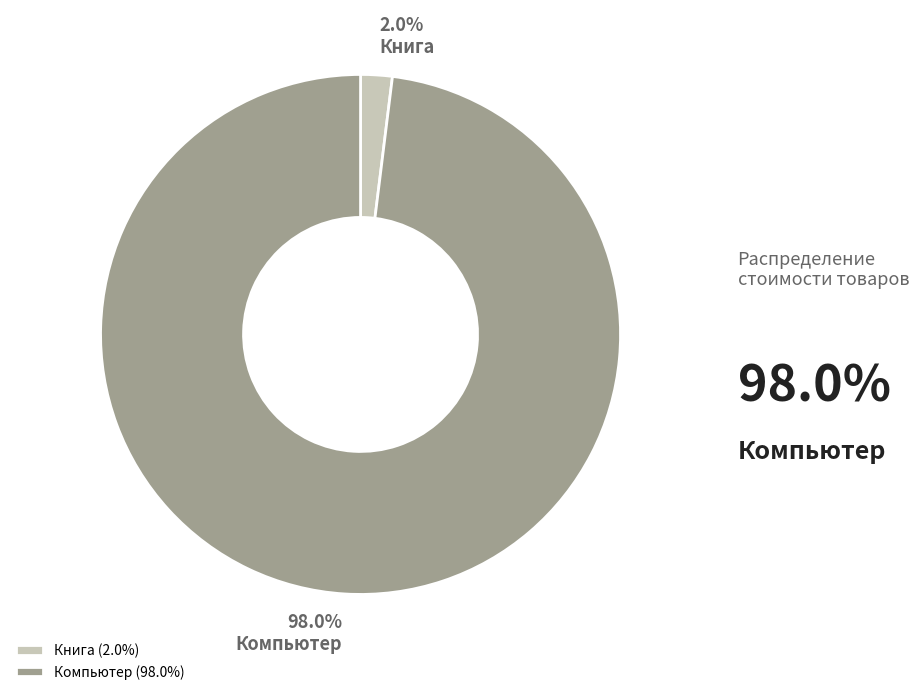

True or false: Компьютер accounts for 98% of the total.

True